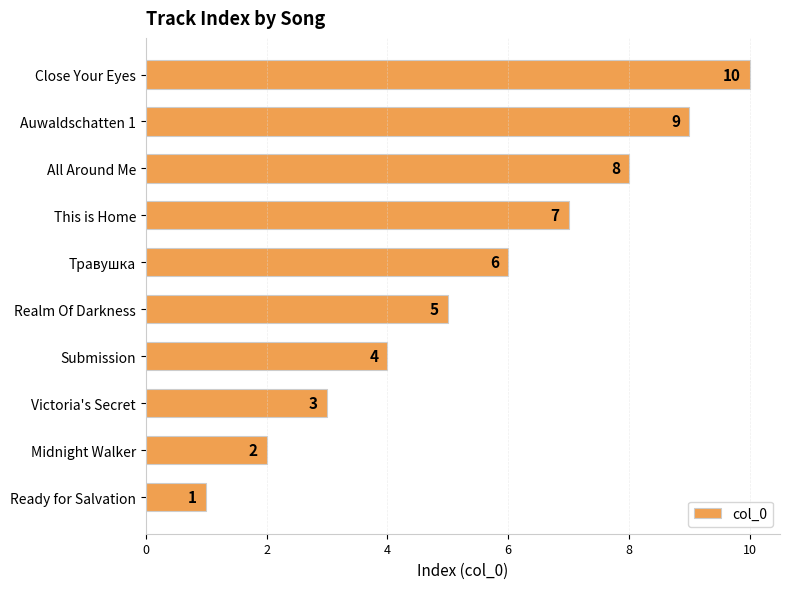

Between Auwaldschatten 1 and Midnight Walker, which is larger?

Auwaldschatten 1